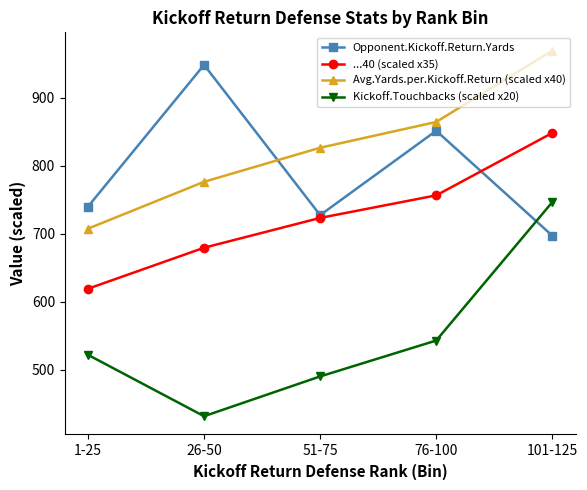

Which series has the widest spread of values?

Kickoff.Touchbacks (scaled x20)